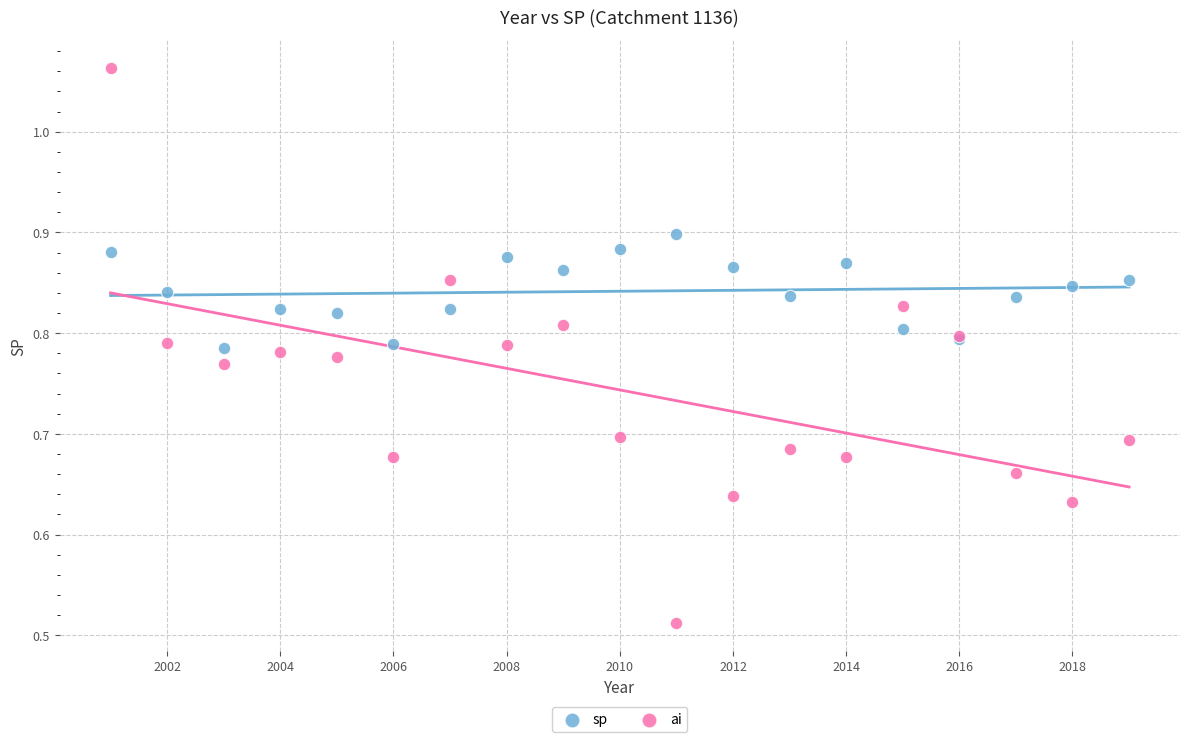

Which series contains the highest Y value?

ai